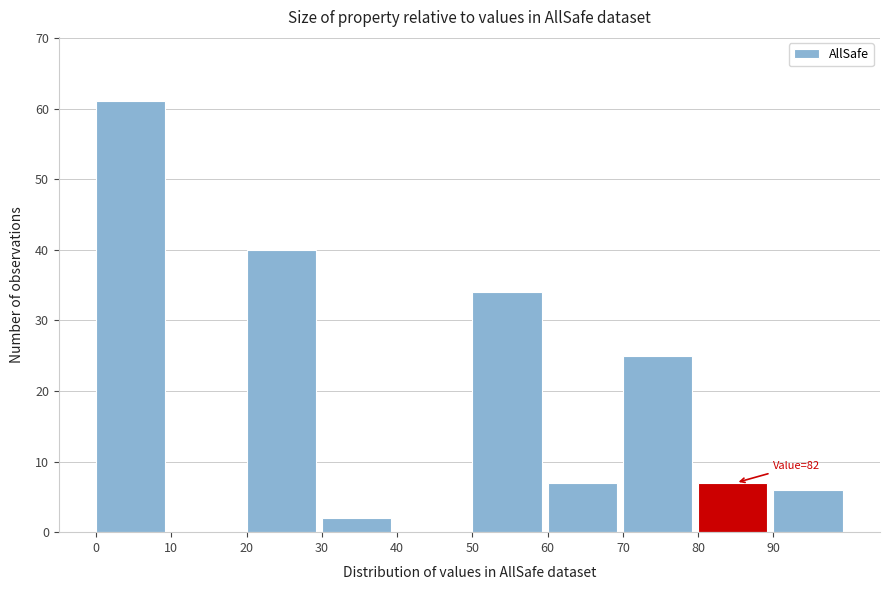

Which range on the x-axis has the tallest bar?

0 to 10